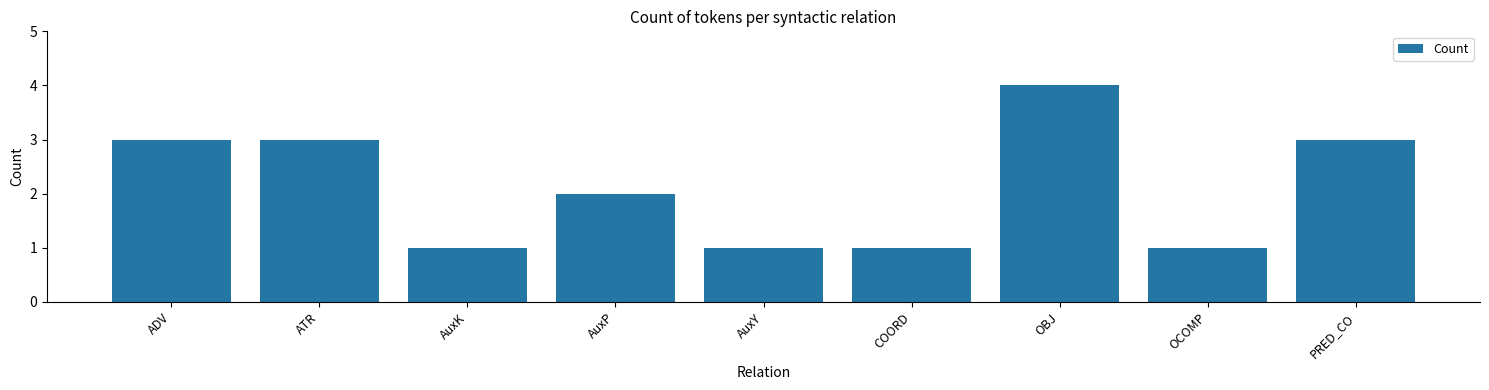

What position from the right is AuxK?

7